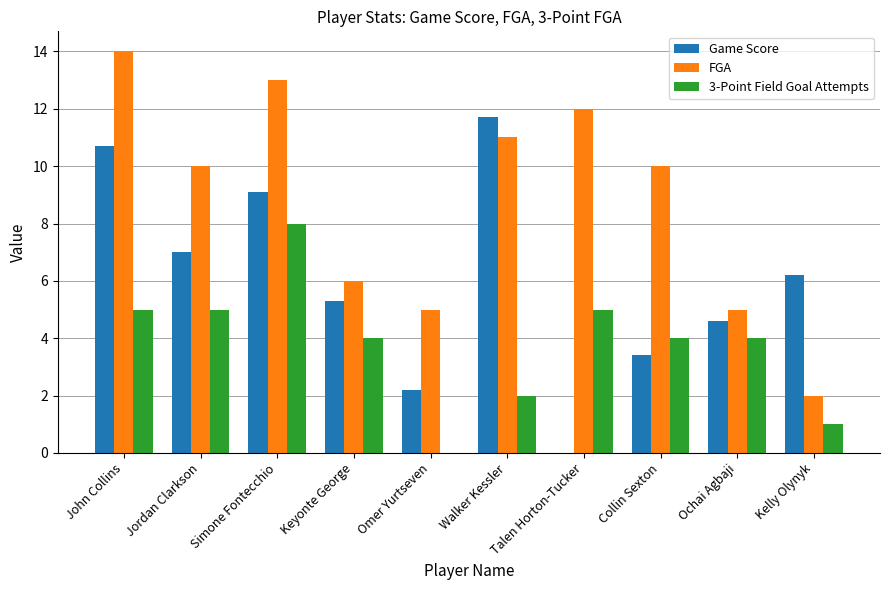

True or false: 3-Point Field Goal Attempts has a value of 0.3 at Kelly Olynyk.

False